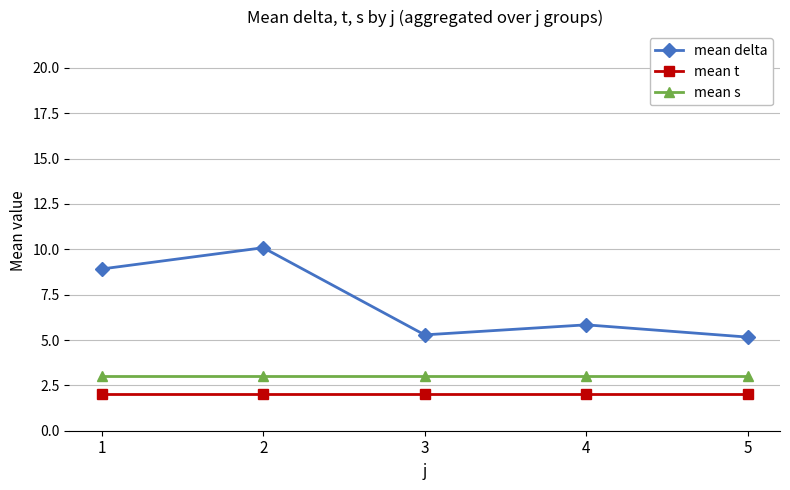

What is the lowest value of the mean delta series?

5.2